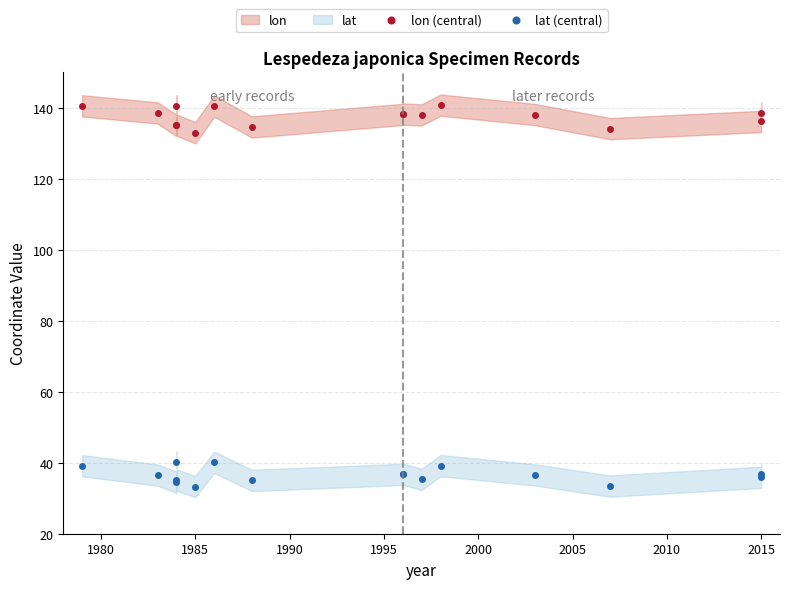

The lon (central) series shows 241.2 at 12. True or false?

False